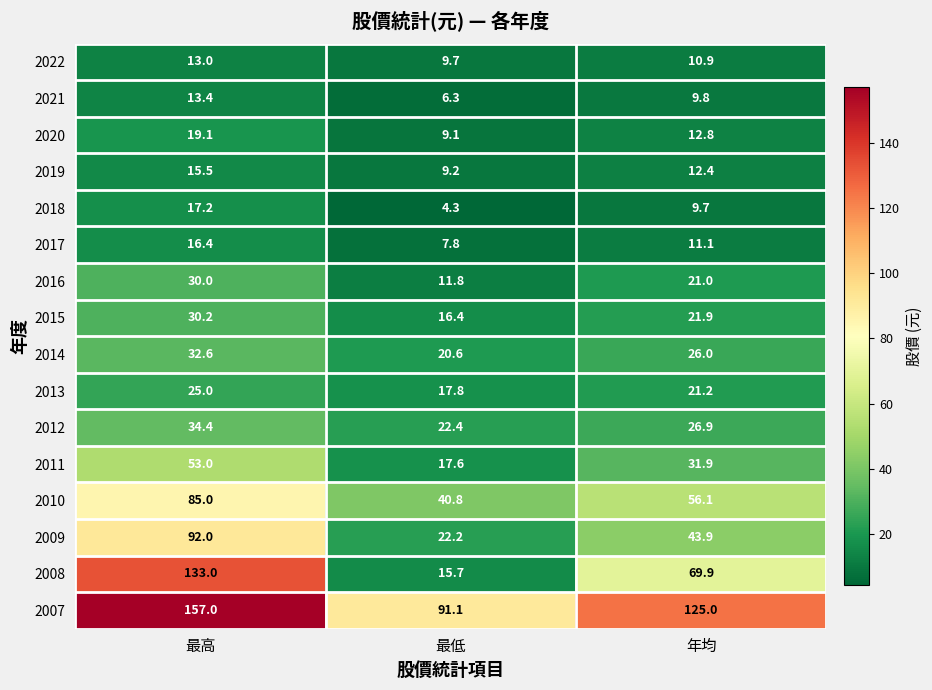

The value of 2008 at 年均 is 22.3. True or false?

False